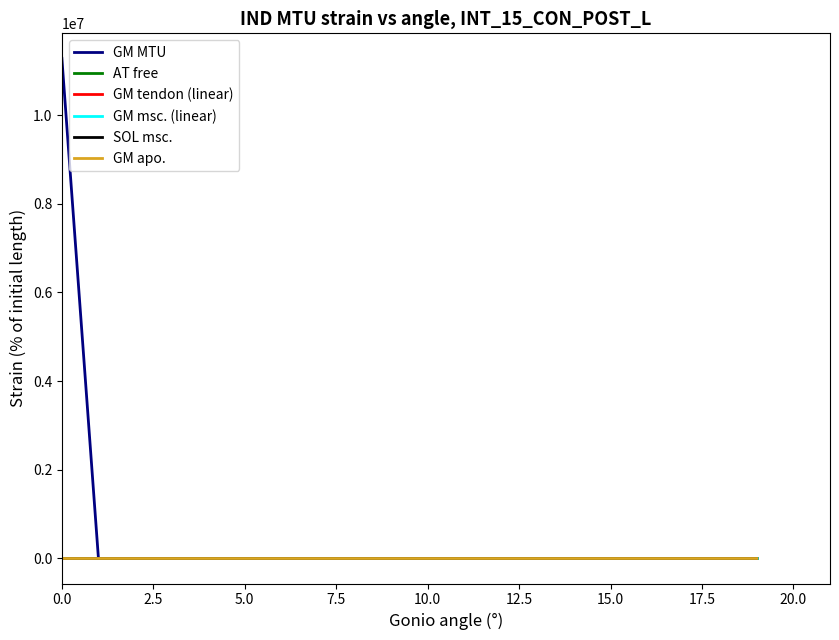

Which series has the widest spread of values?

GM MTU